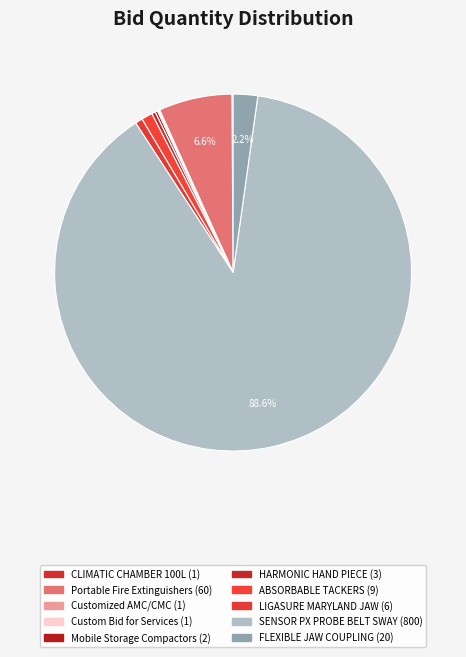

To the nearest percent, what is the average slice percentage?

10%